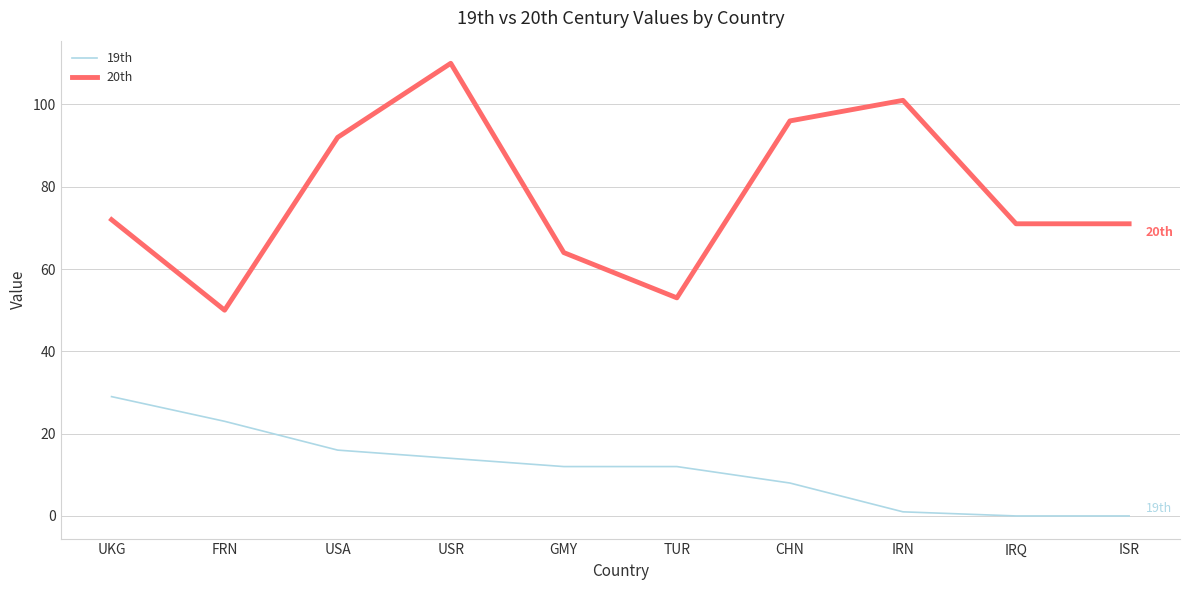

What are all the series names shown in the legend?

19th, 20th